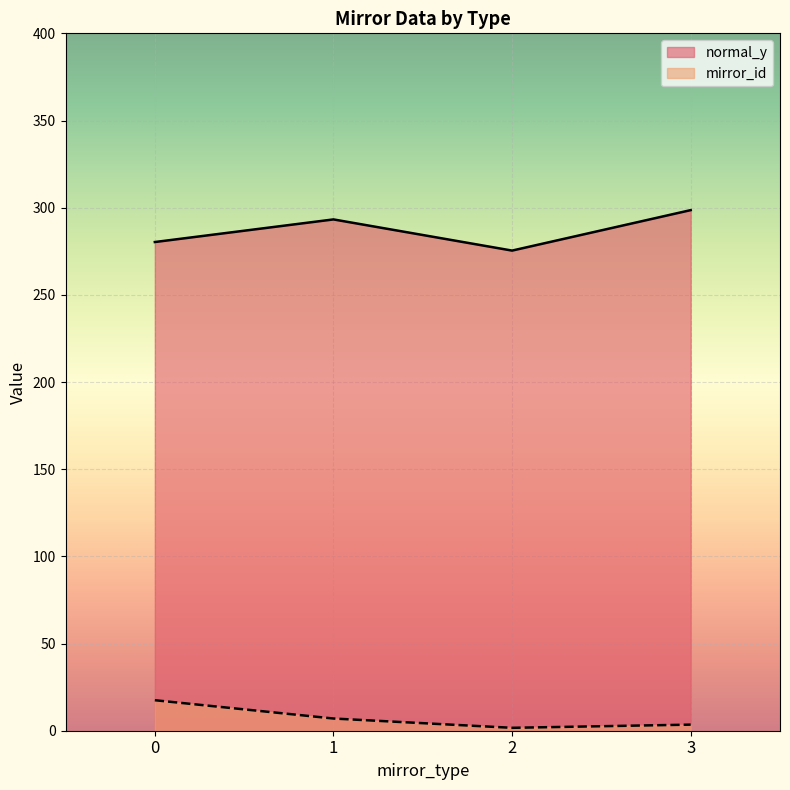

Is it true that mirror_id equals 22.5 at 9?

False